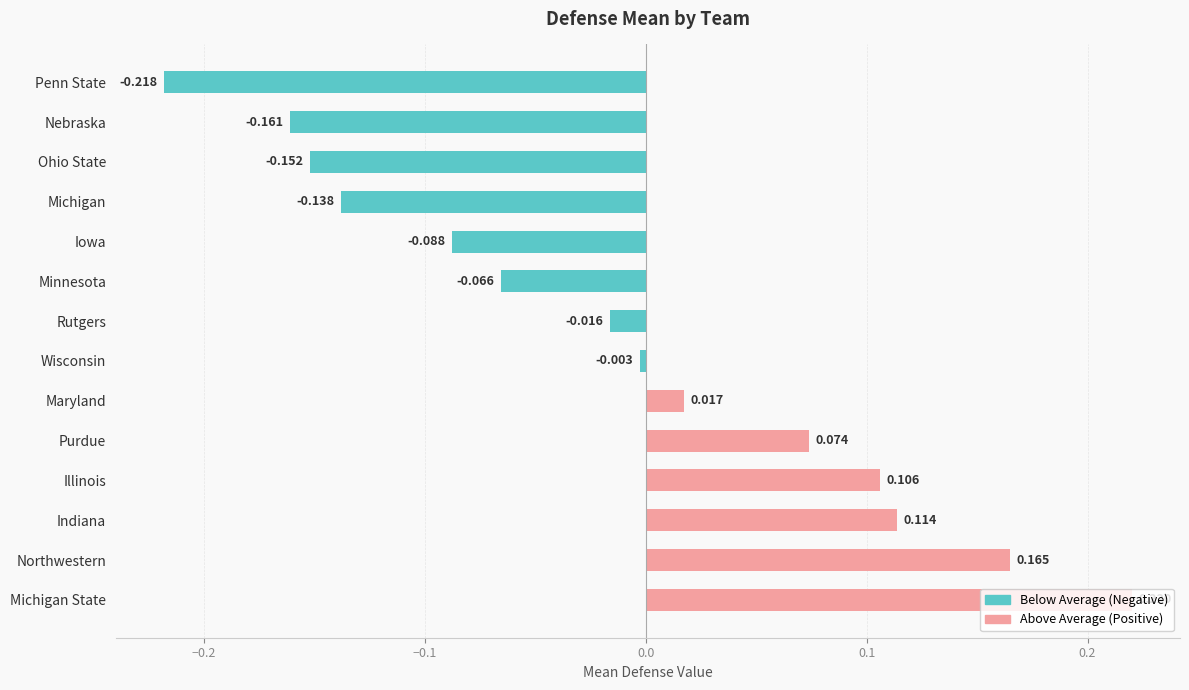

List the labels in order of value, smallest first.

Penn State, Nebraska, Ohio State, Michigan, Iowa, Minnesota, Rutgers, Wisconsin, Maryland, Purdue, Illinois, Indiana, Northwestern, Michigan State